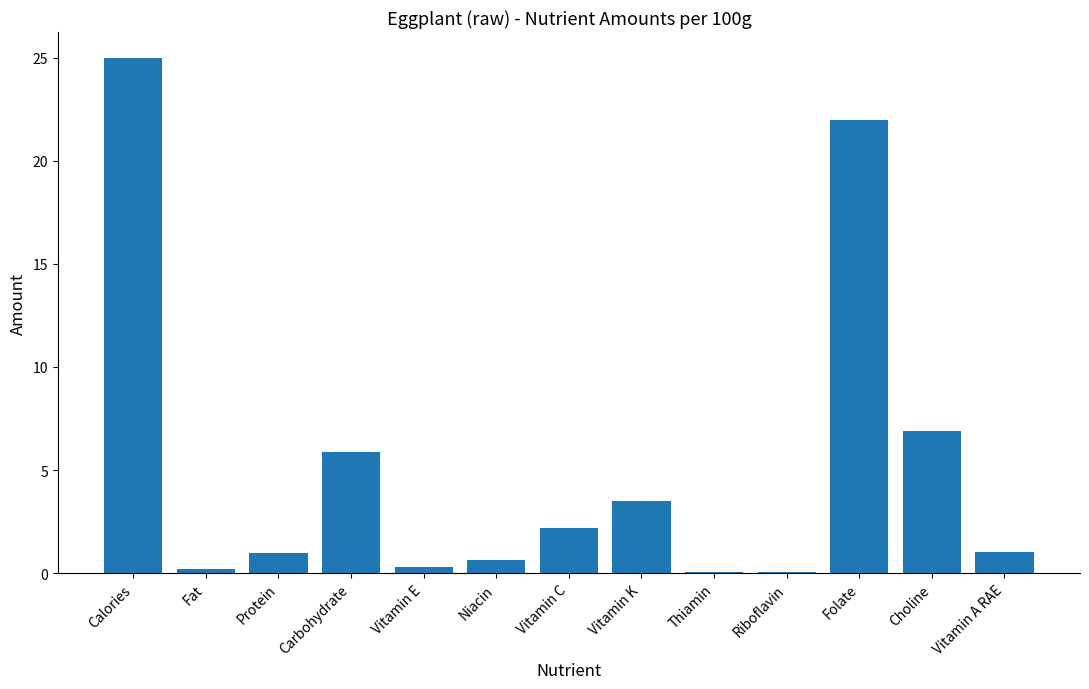

What is the sum of all values?

68.7